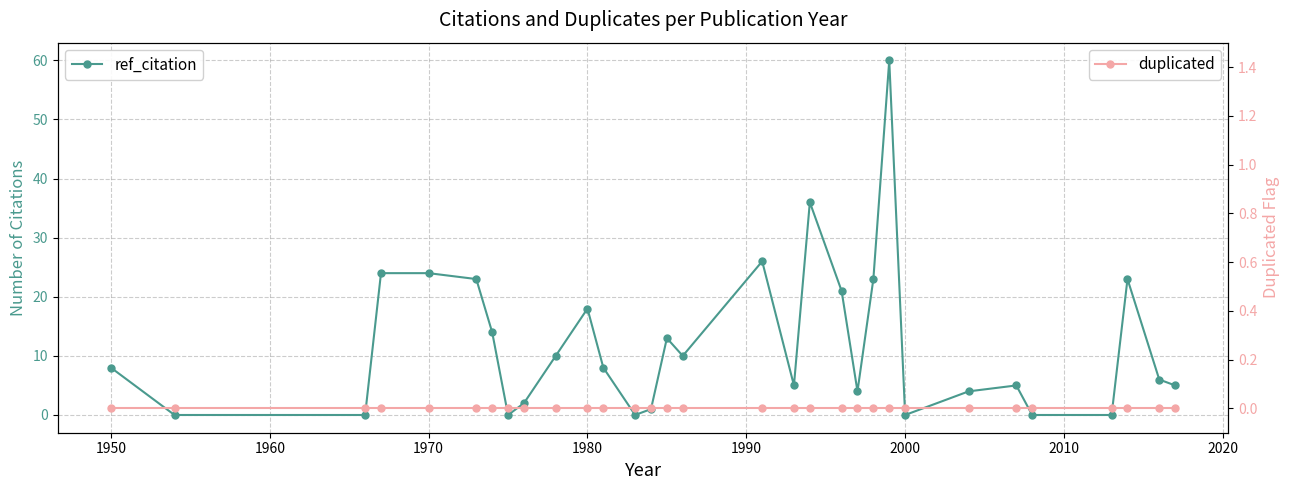

True or false: ref_citation and duplicated cross at least once.

False